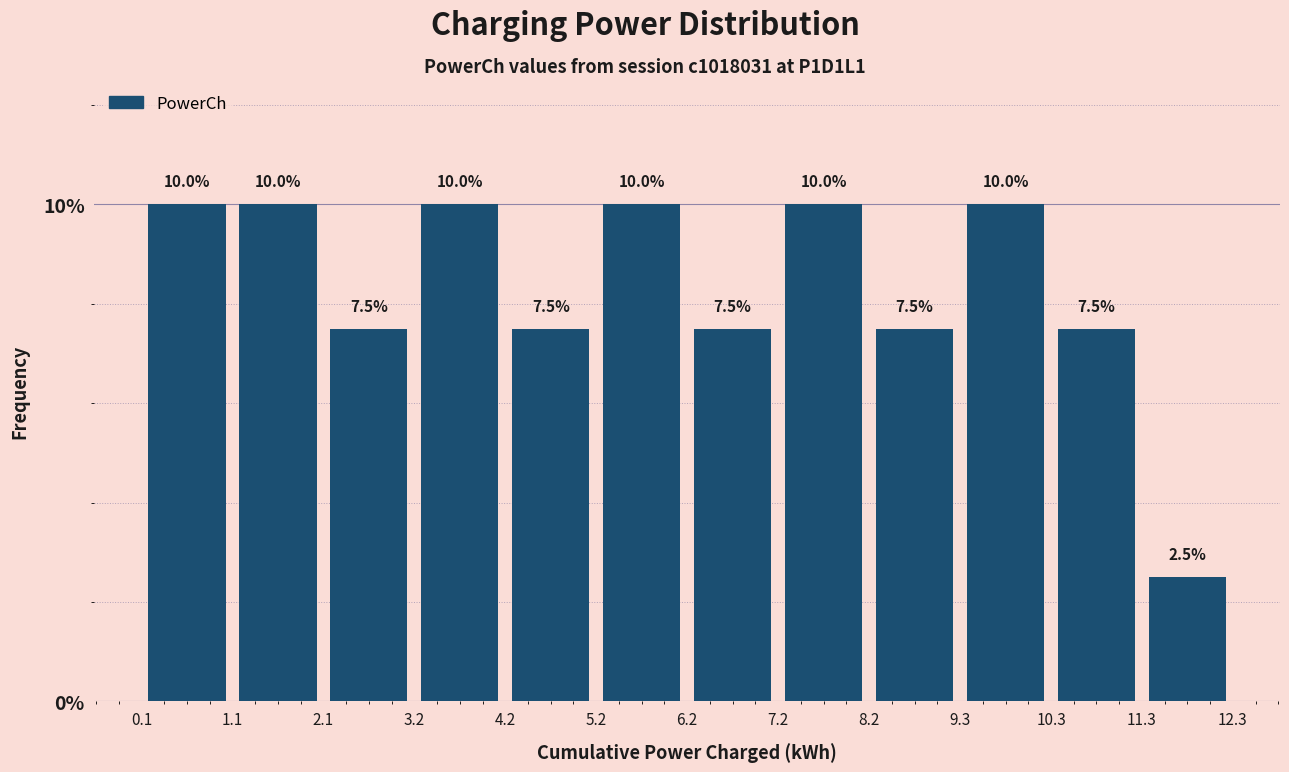

Reading left to right, list every bar in this chart as the range it spans on the x-axis followed by its height.

0.1 to 1.1: 10.0
1.1 to 2.1: 10.0
2.1 to 3.2: 7.5
3.2 to 4.2: 10.0
4.2 to 5.2: 7.5
5.2 to 6.2: 10.0
6.2 to 7.2: 7.5
7.2 to 8.2: 10.0
8.2 to 9.3: 7.5
9.3 to 10.3: 10.0
10.3 to 11.3: 7.5
11.3 to 12.3: 2.5